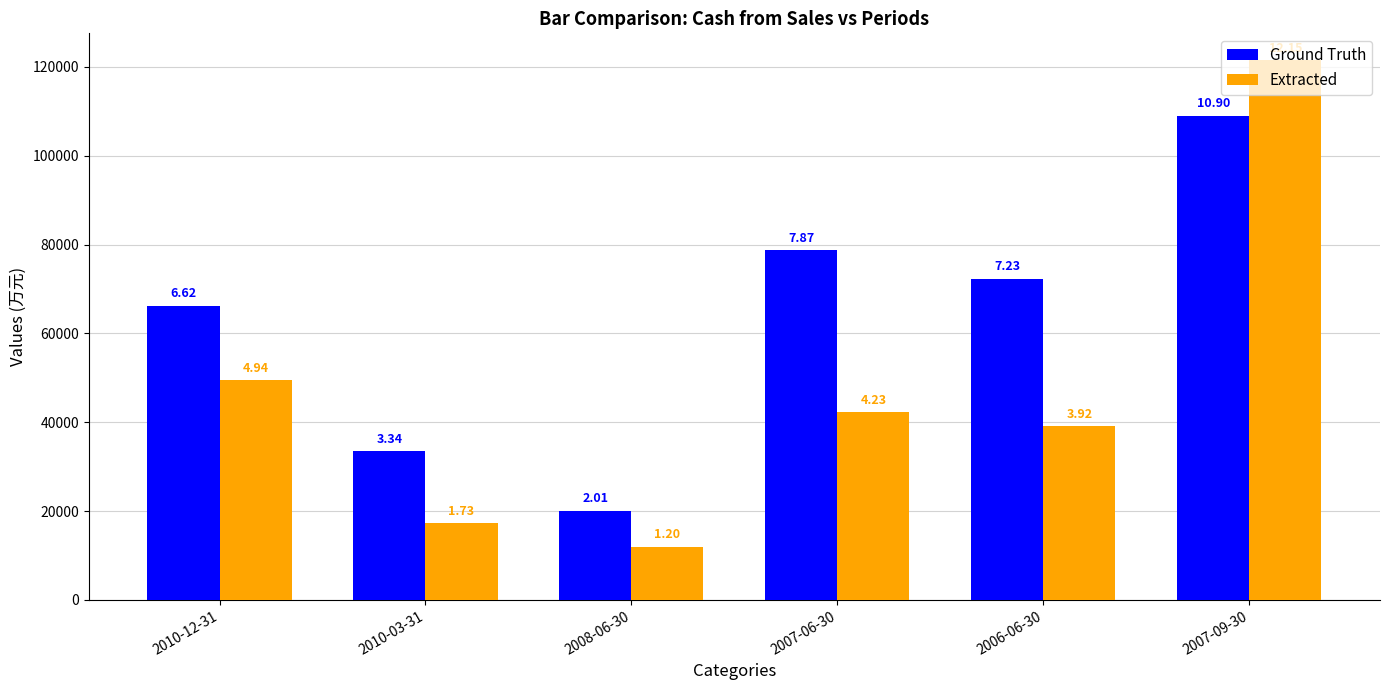

At which label does Ground Truth first exceed 72339?

2007-06-30